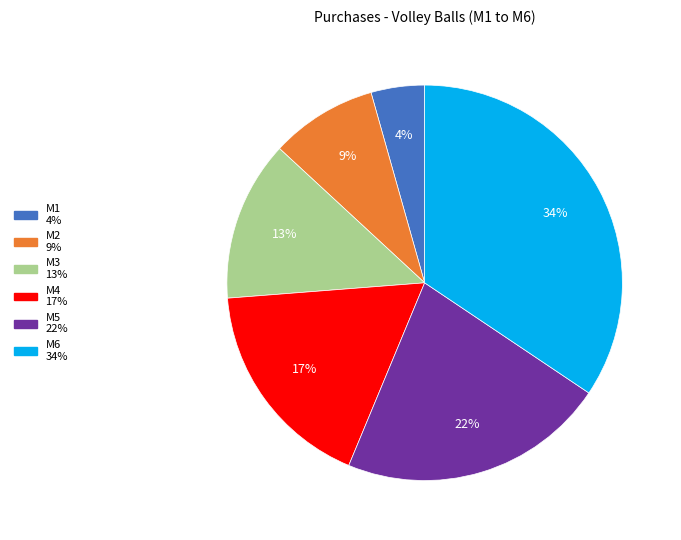

To the nearest percent, what is the difference between the largest and smallest slice percentages?

30%